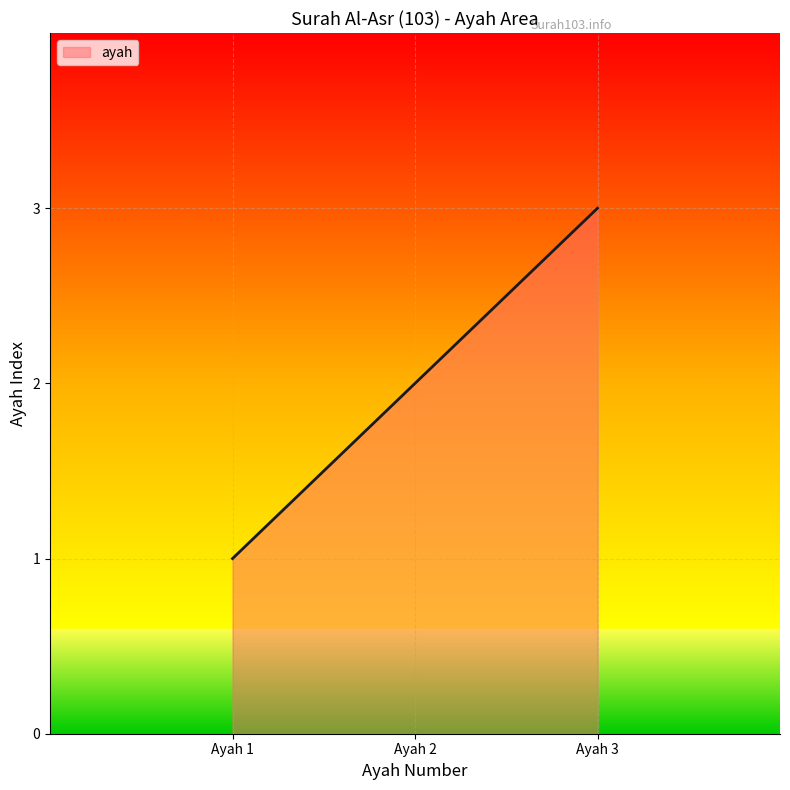

What is the sum of all values?

6